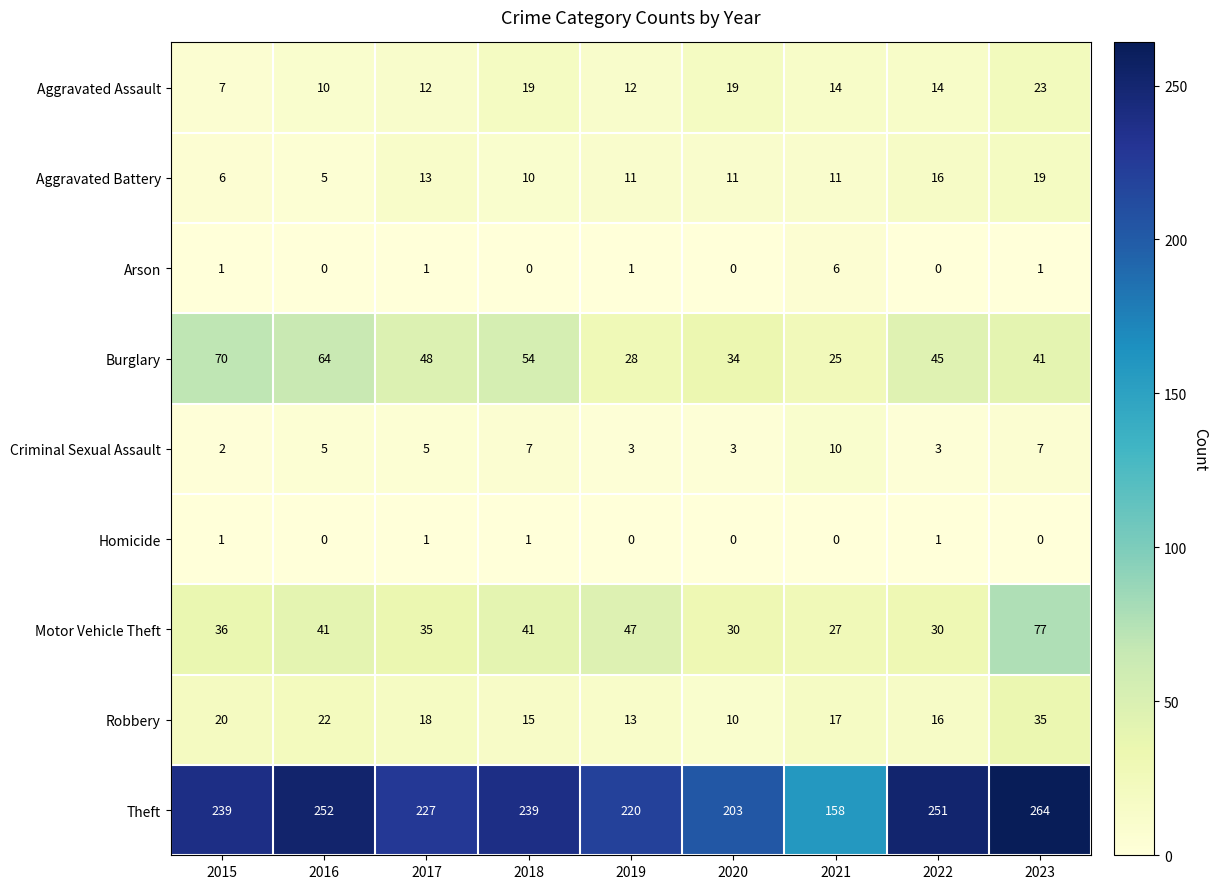

The Motor Vehicle Theft series shows 40 at 2020. True or false?

False